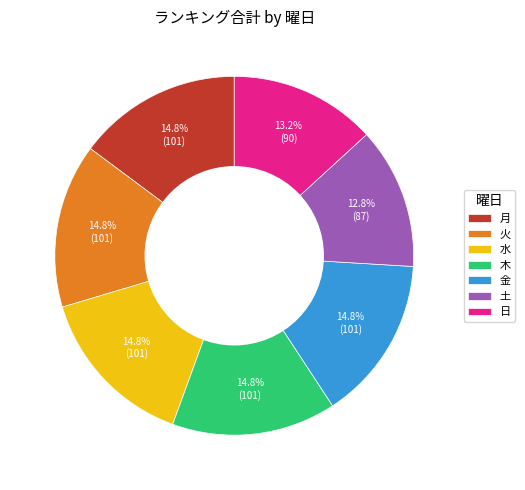

What is the ratio of the value at 月 to the value at 日?

1.1